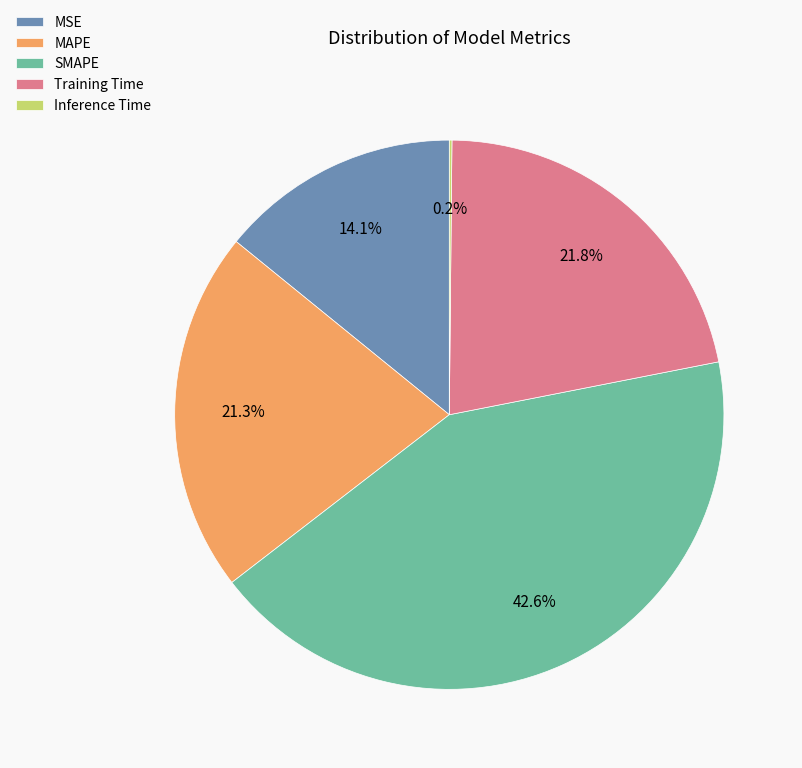

Approximately how many times larger is the value at Training Time compared to MAPE?

1.0